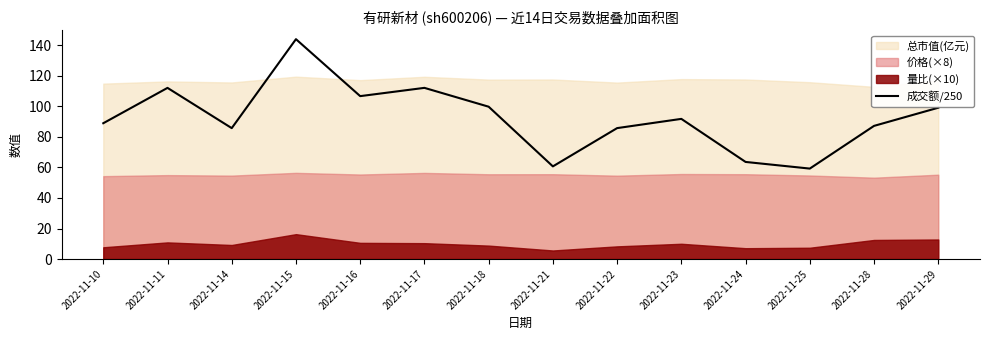

At which category does the chart reach its minimum across all series?

2022-11-25